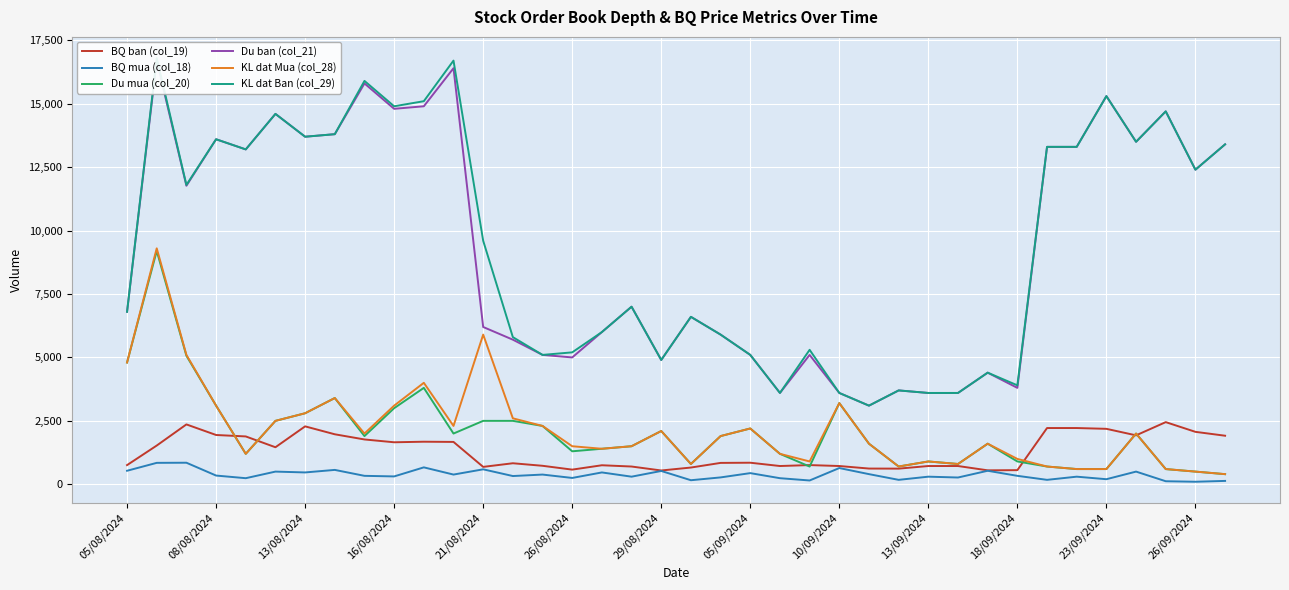

What is the lowest value of the BQ ban (col_19) series?

544